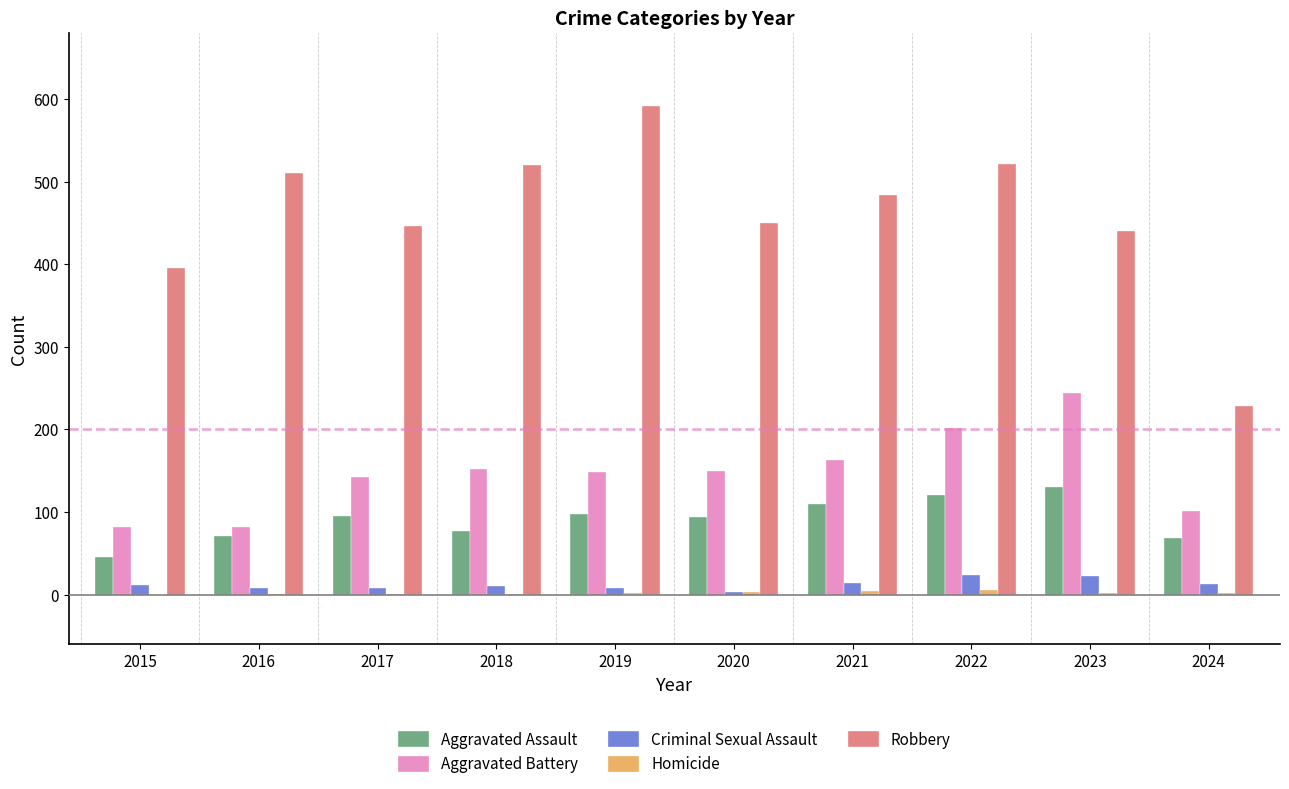

Between 2020 and 2023, which series saw the biggest shift?

Aggravated Battery